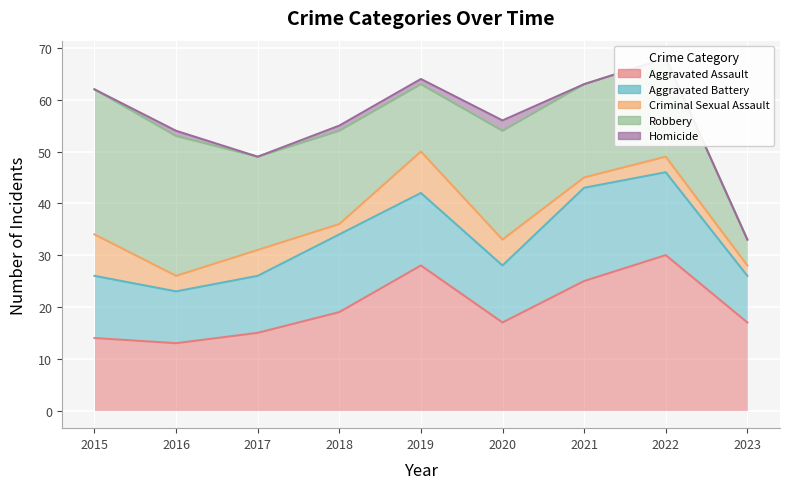

List the series in order of their peak value, highest first.

Aggravated Assault, Robbery, Aggravated Battery, Criminal Sexual Assault, Homicide